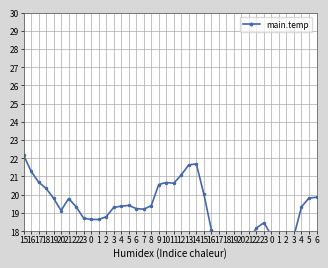

Reading right to left, transcribe all the data shown in this chart.

6=19.9	5=19.8	4=19.3	3=17.8	2=17.9	1=17.8	0=17.8	23=18.5	22=18.2	21=17.6	20=17.2	19=17.4	18=17.6	17=17.6	16=18.1	15=20.0	14=21.7	13=21.6	12=21.1	11=20.6	10=20.7	9=20.6	8=19.4	7=19.2	6=19.2	5=19.4	4=19.4	3=19.3	2=18.8	1=18.6	0=18.6	23=18.7	22=19.3	21=19.8	20=19.1	19=19.8	18=20.4	17=20.7	16=21.3	15=22.2